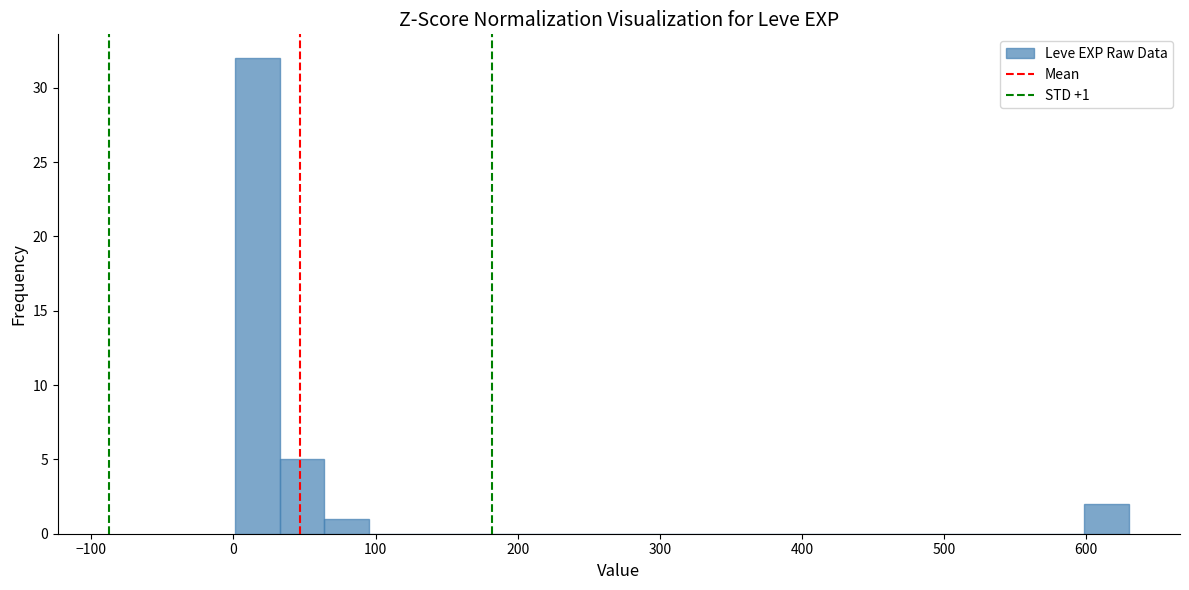

Around what value on the x-axis is the tallest bar? Give the approximate position of its centre, as read against the axis.

20